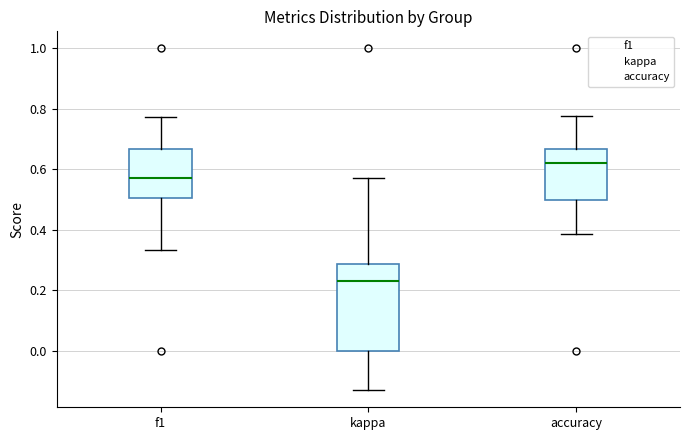

Where is the upper edge of the box for accuracy on the y-axis? The values are not printed on the chart, so give them approximately, as read against the axis.

0.66